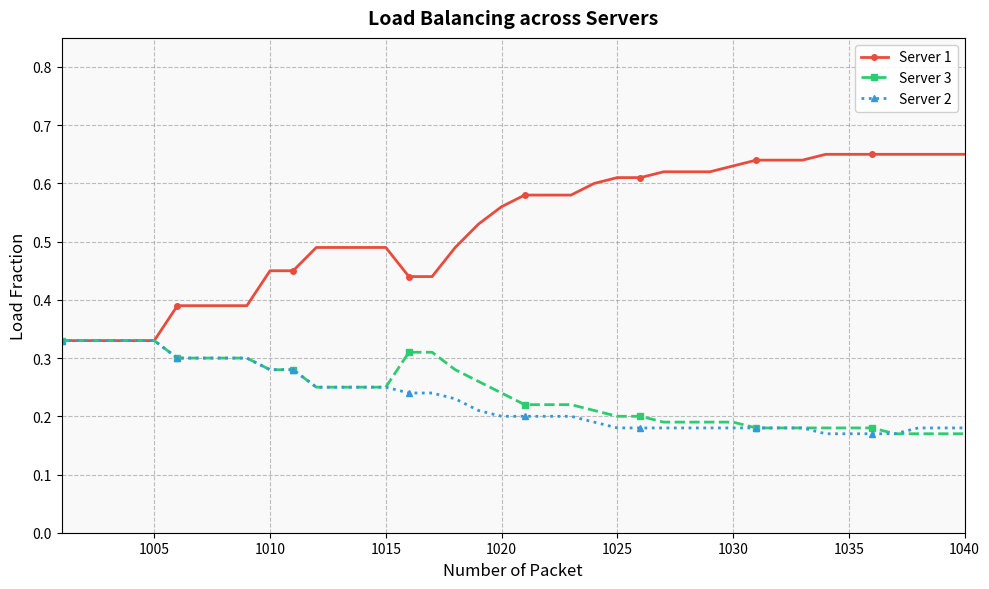

How many Server 2 values are between 0 and 1?

40